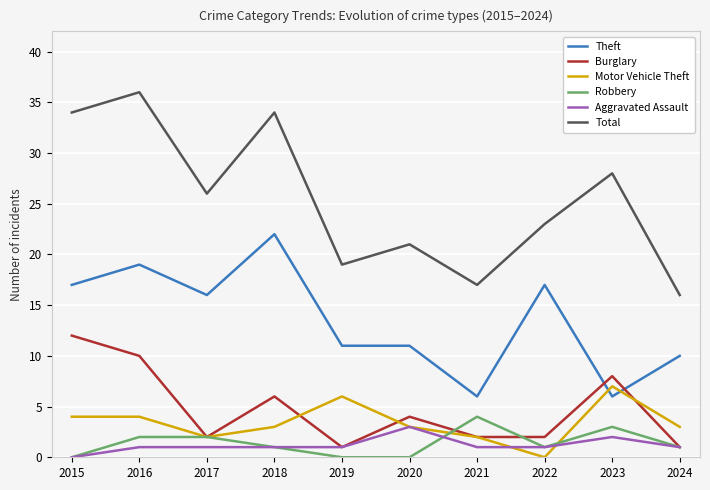

Rank the categories by Motor Vehicle Theft value from highest to lowest.

2023, 2019, 2015, 2016, 2018, 2020, 2024, 2017, 2021, 2022